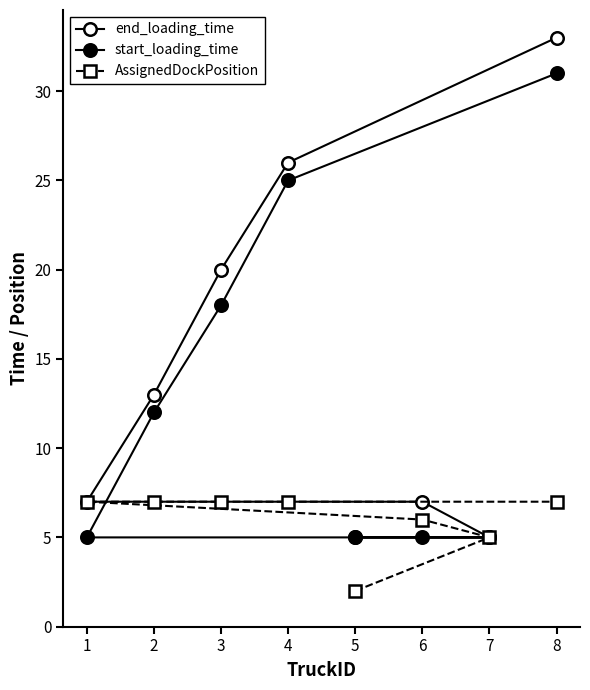

What is the label of the 8th point from the left?

8